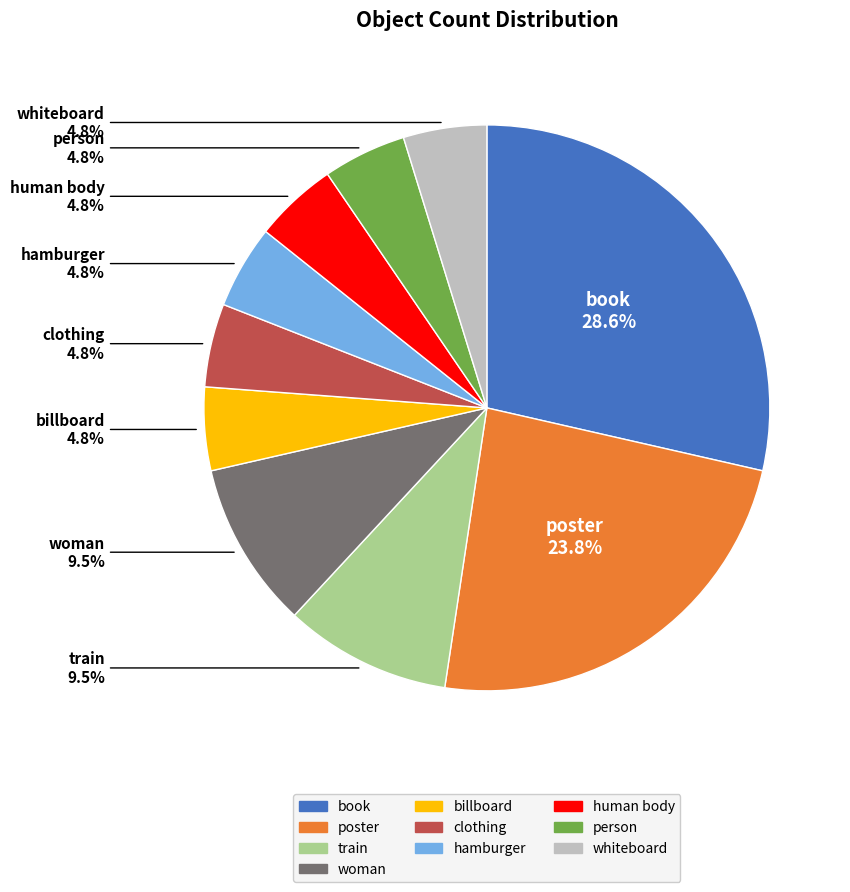

True or false: poster accounts for 24% of the total.

True